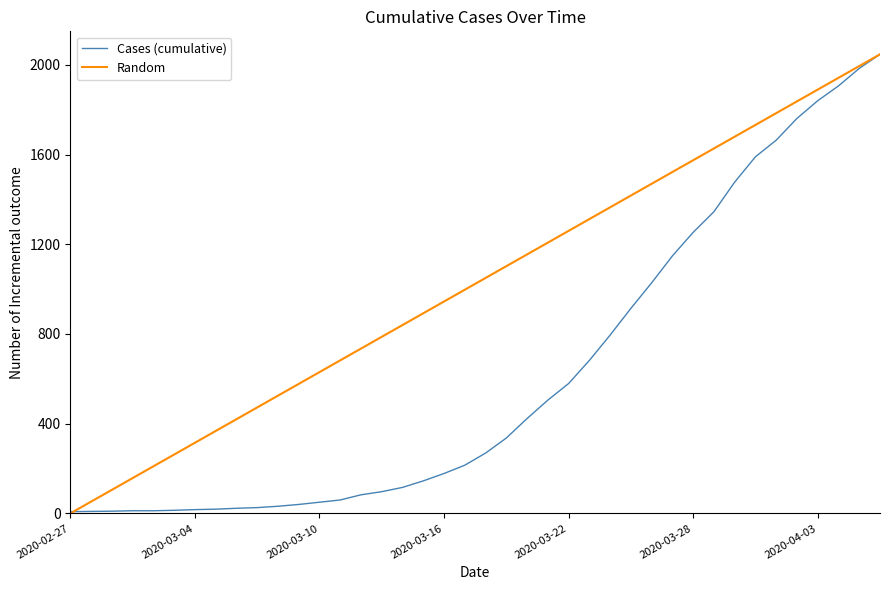

What is the value of the Random point at the 37th from the left?

1889.5